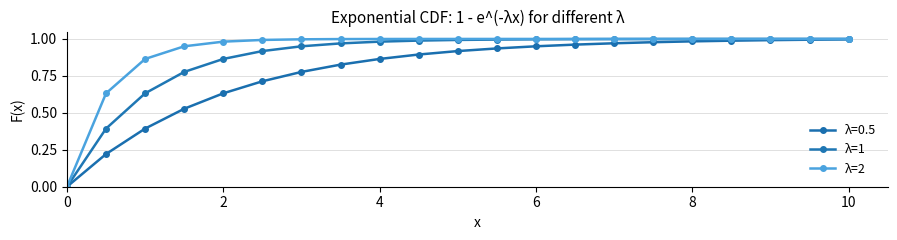

How many values in λ=0.5 are above zero?

20